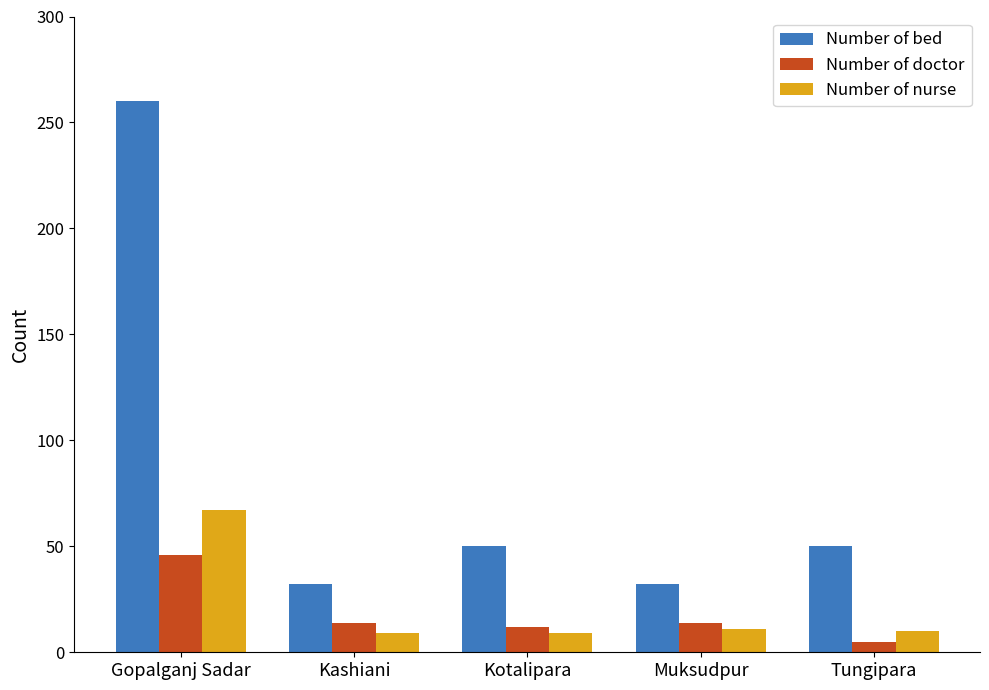

Which series has the largest total across all categories?

Number of bed